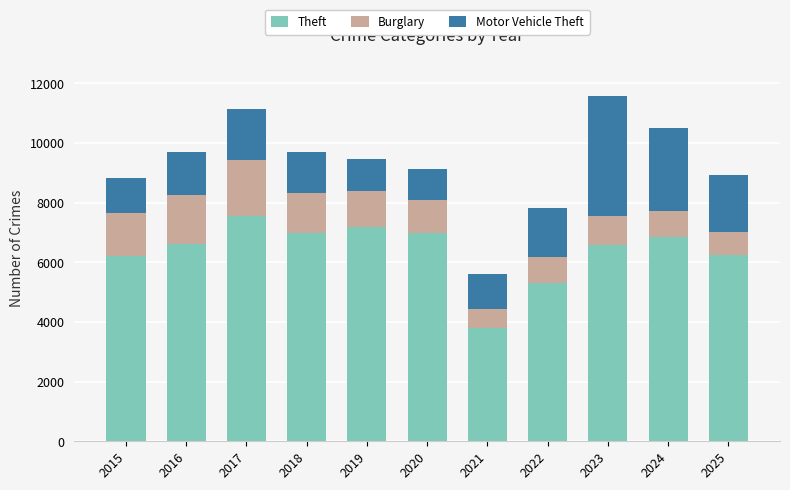

At which label does Theft reach its minimum?

2021